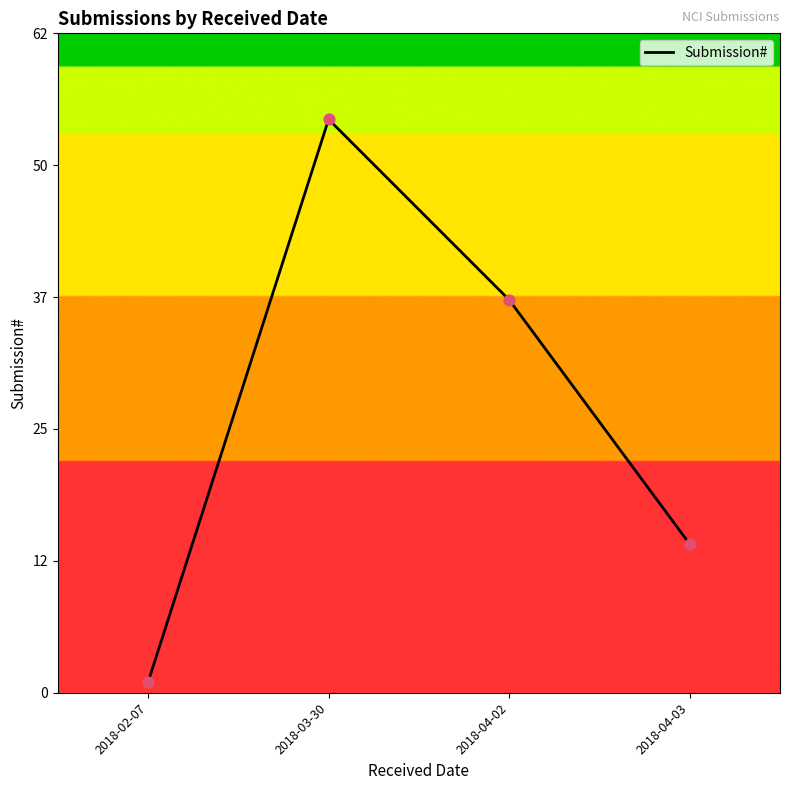

Which has a higher value, 2018-02-07 or 2018-04-02?

2018-04-02